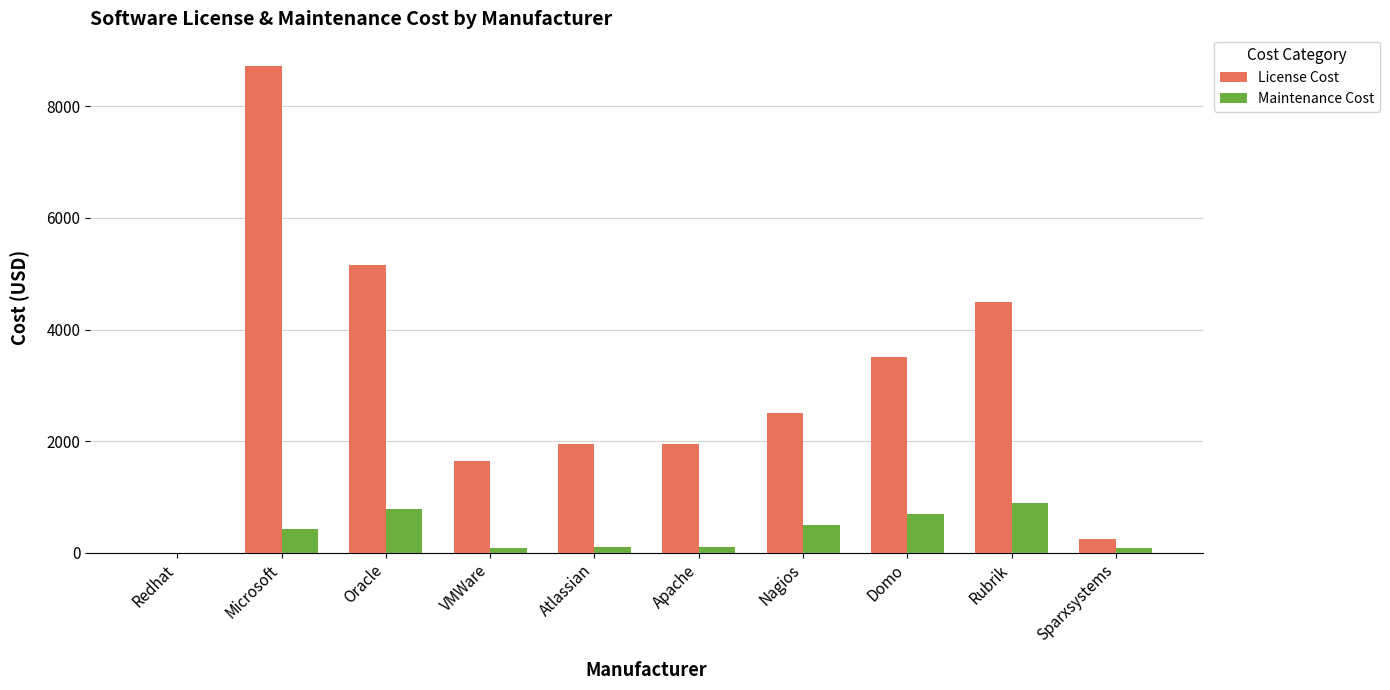

At which category does the chart reach its peak across all series?

Microsoft